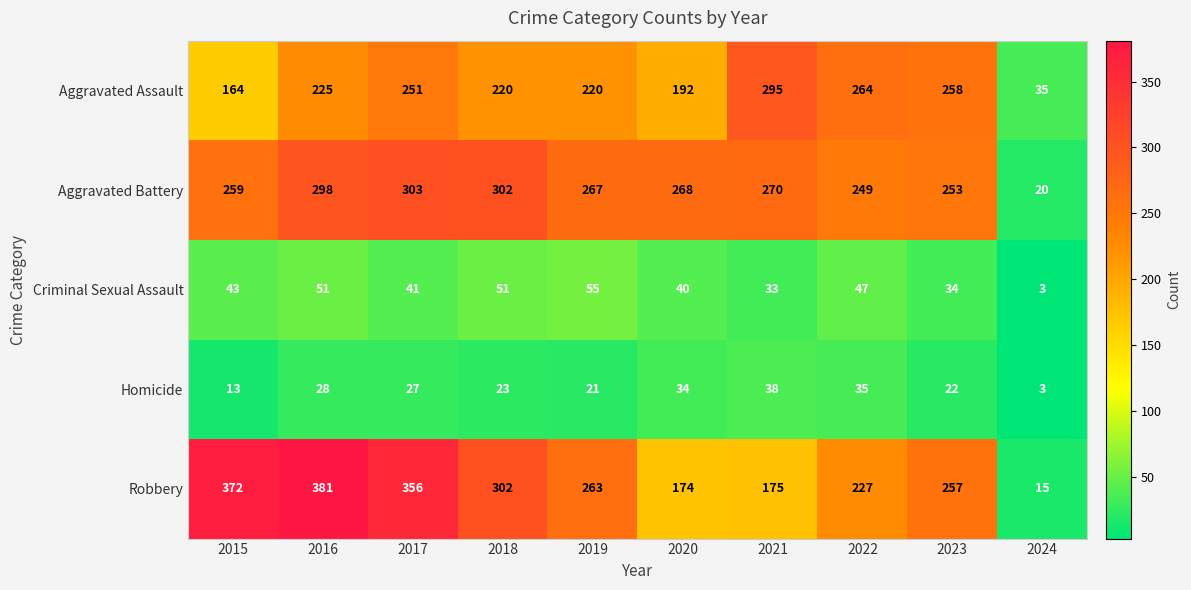

Which category has the highest value across all series?

2016